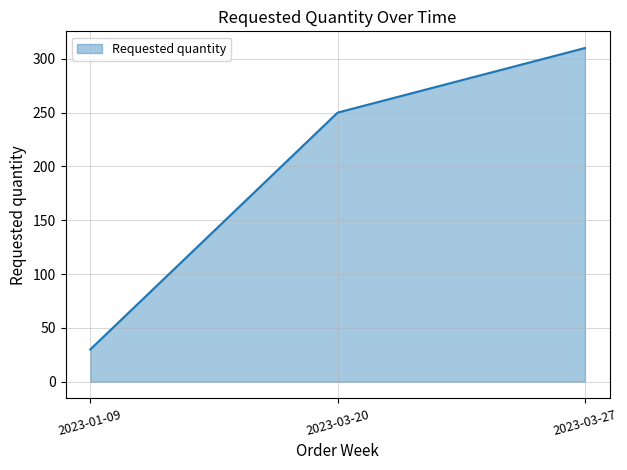

Rank the categories by value from highest to lowest.

2023-03-27, 2023-03-20, 2023-01-09